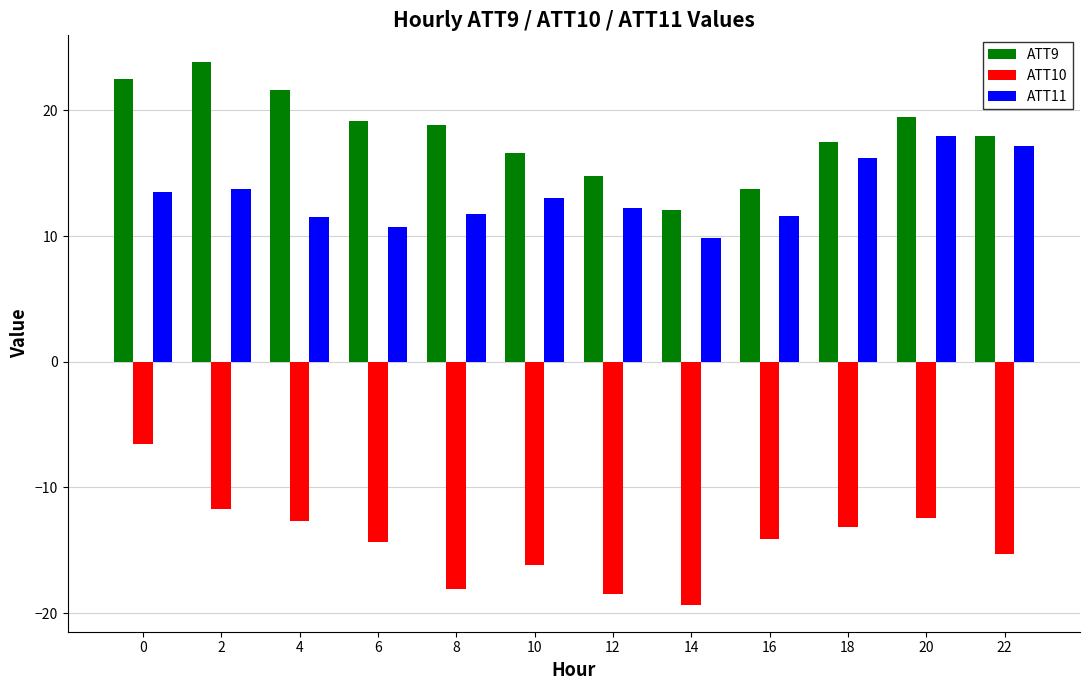

What is the total value across all series at 4?

20.5